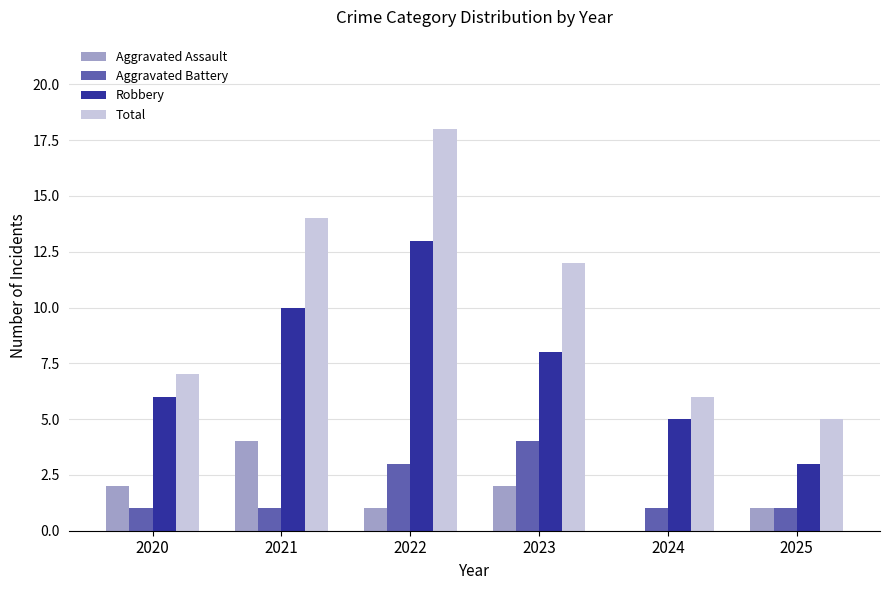

What is the approximate value of Total at 2020, to the nearest 10?

10